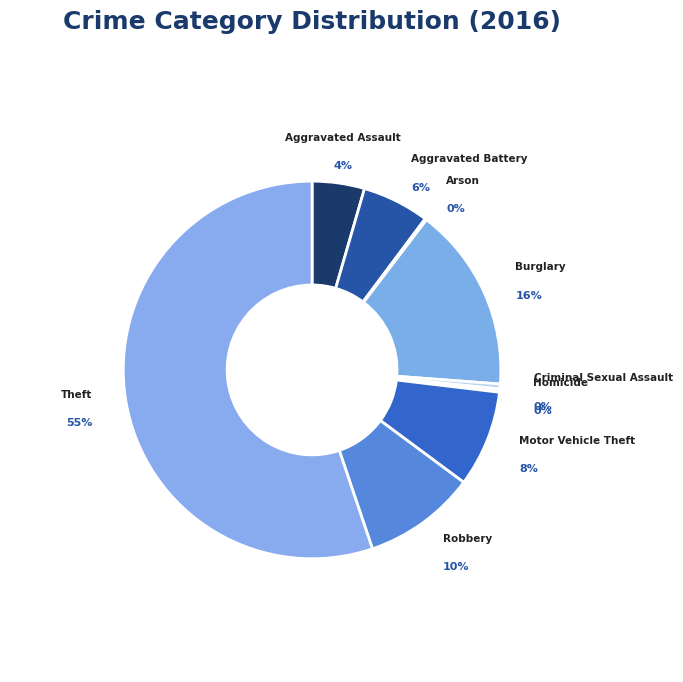

What percentage is the Burglary slice, to the nearest percent?

16%